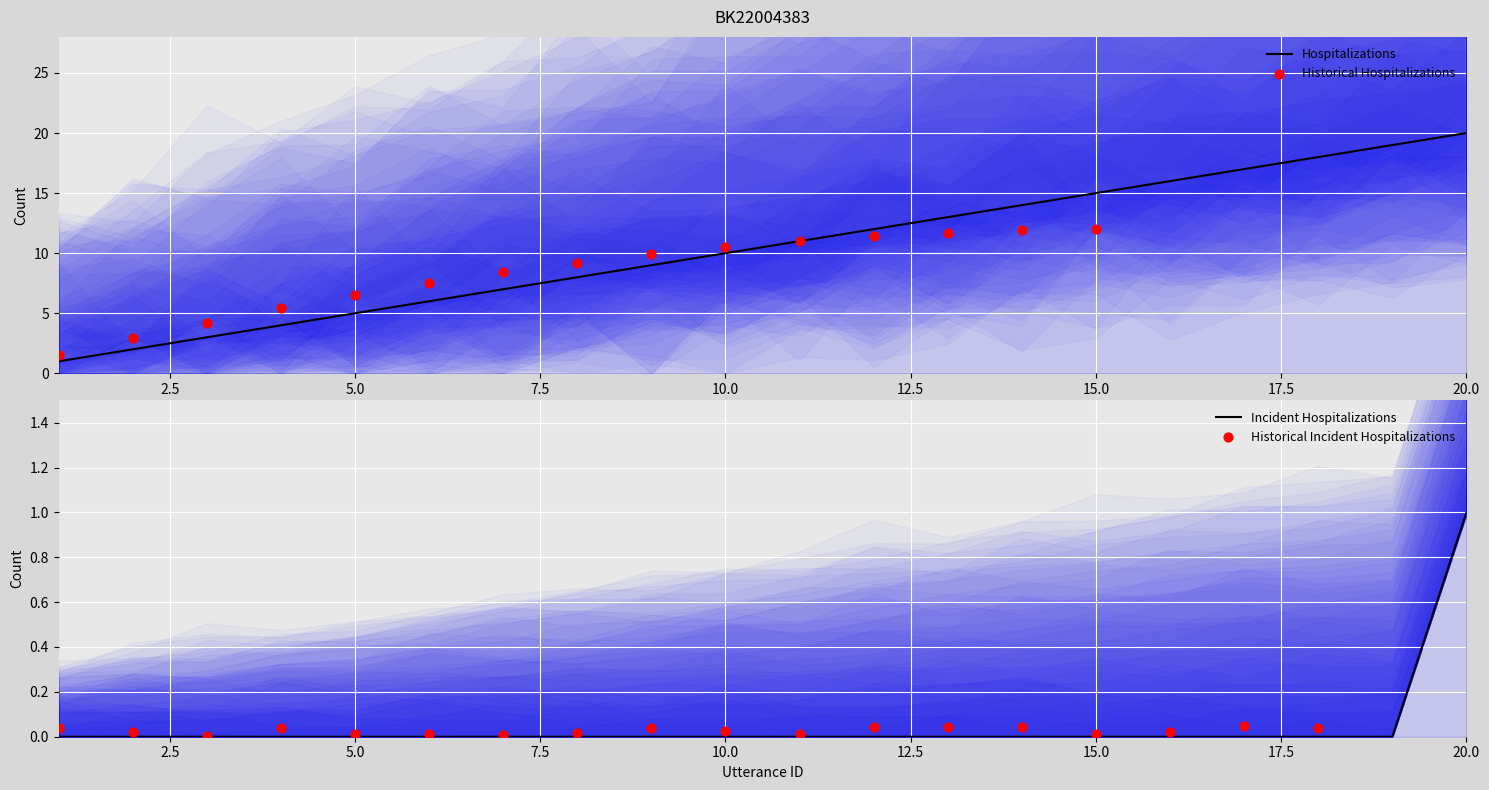

Is the value of utterance_id at 10 greater than the value of terminate at 19?

Yes